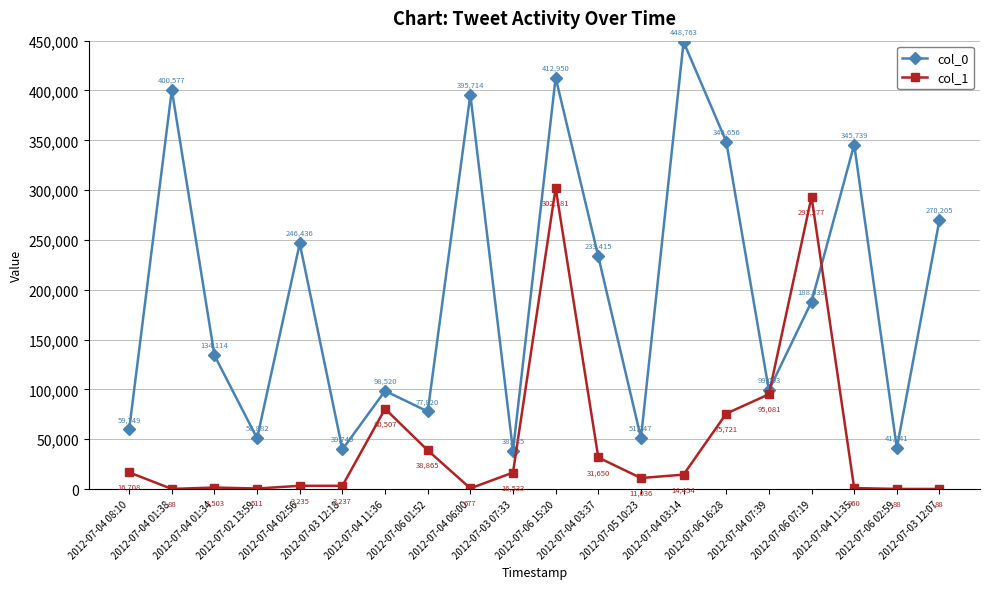

What is the spread (max minus min) of values at 2012-07-06 07:19?

105238